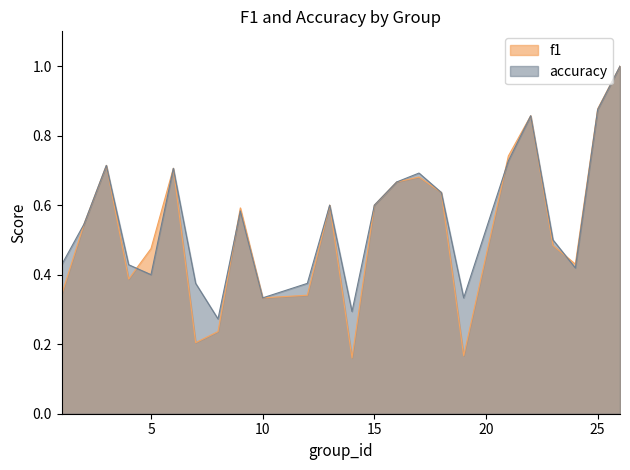

Is it true that f1 equals 0.7 at 5?

False